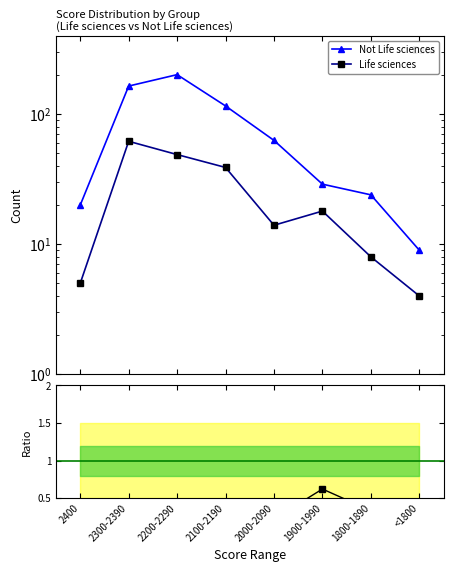

How many values in the Life sciences series are below 18?

4